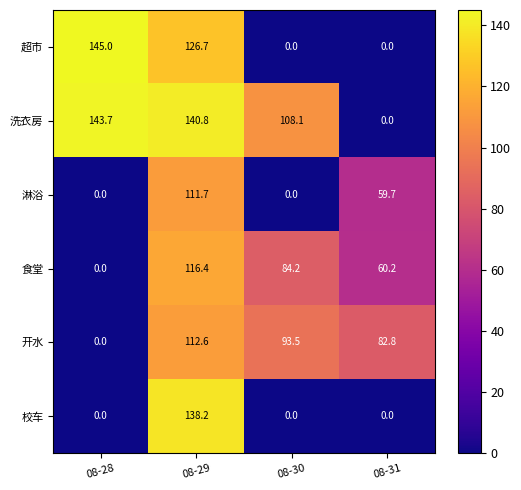

List the series in order of their peak value, lowest first.

淋浴, 开水, 食堂, 校车, 洗衣房, 超市